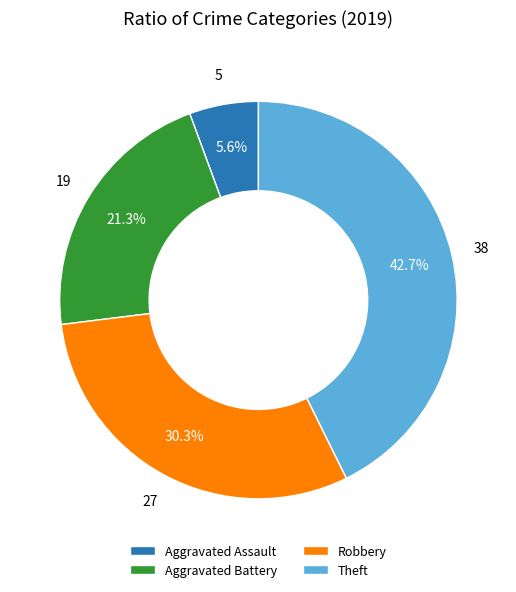

How many segments does this pie chart have?

4